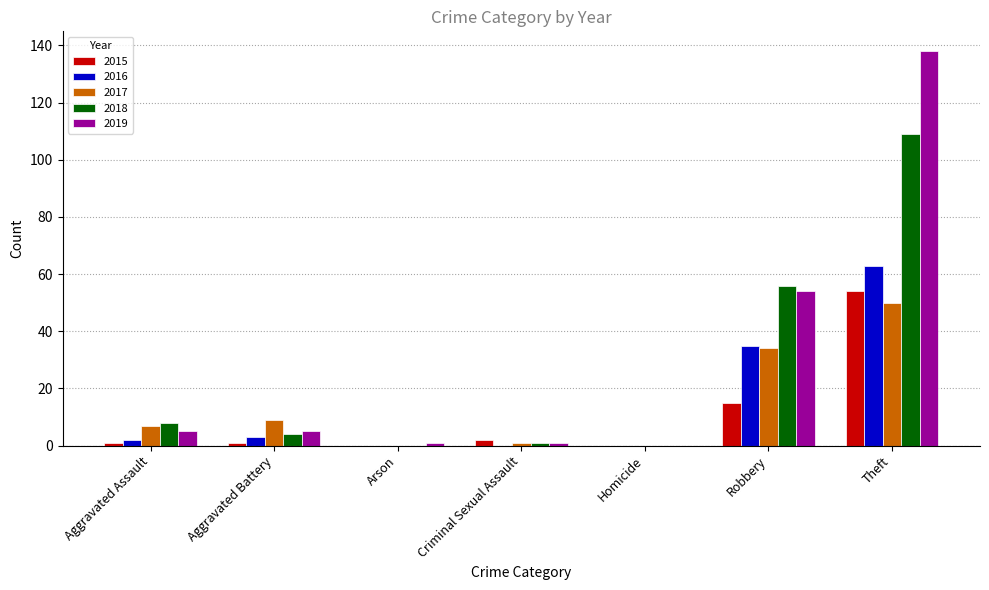

True or false: 2017 has a value of 0 at Homicide.

True